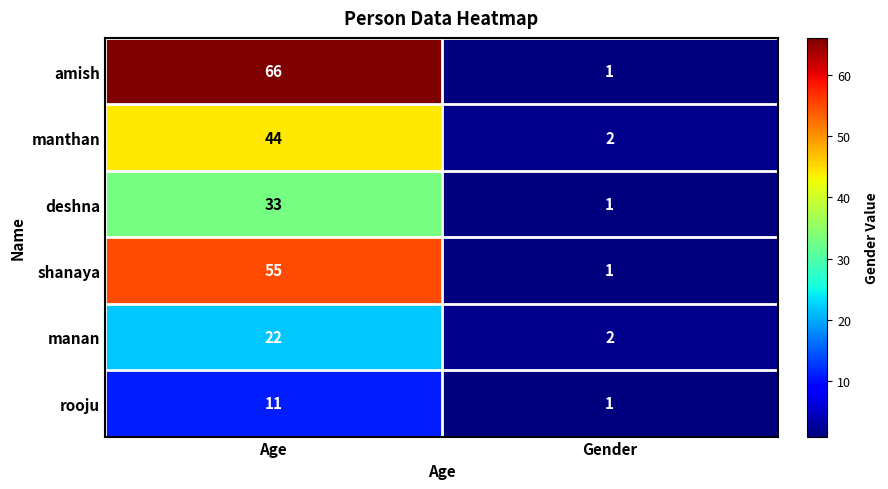

Which series changed the most between Age and Gender?

amish